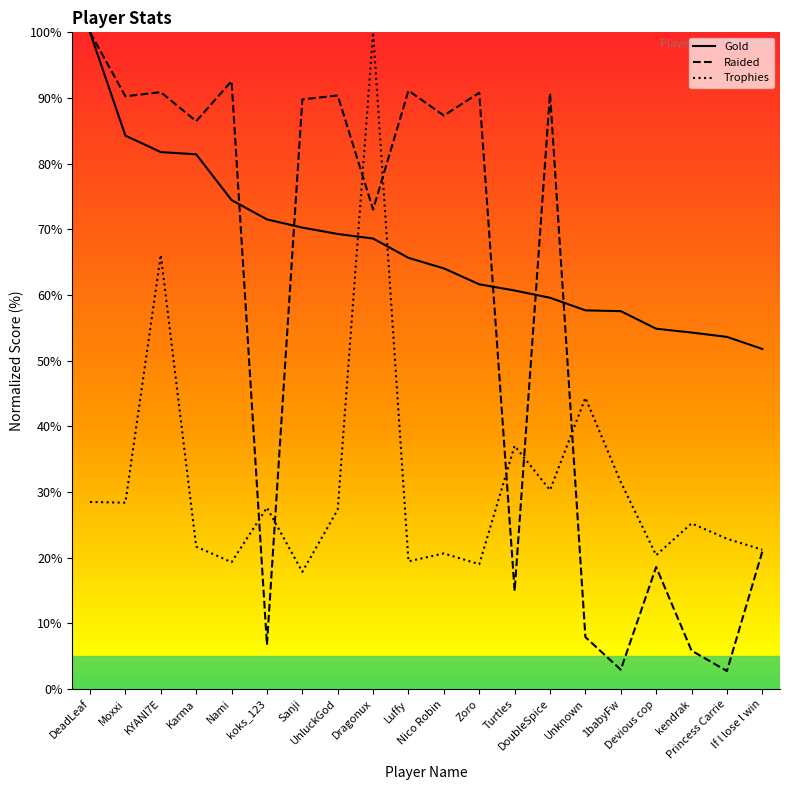

List the series in order of their overall mean, highest first.

Gold, Raided, Trophies